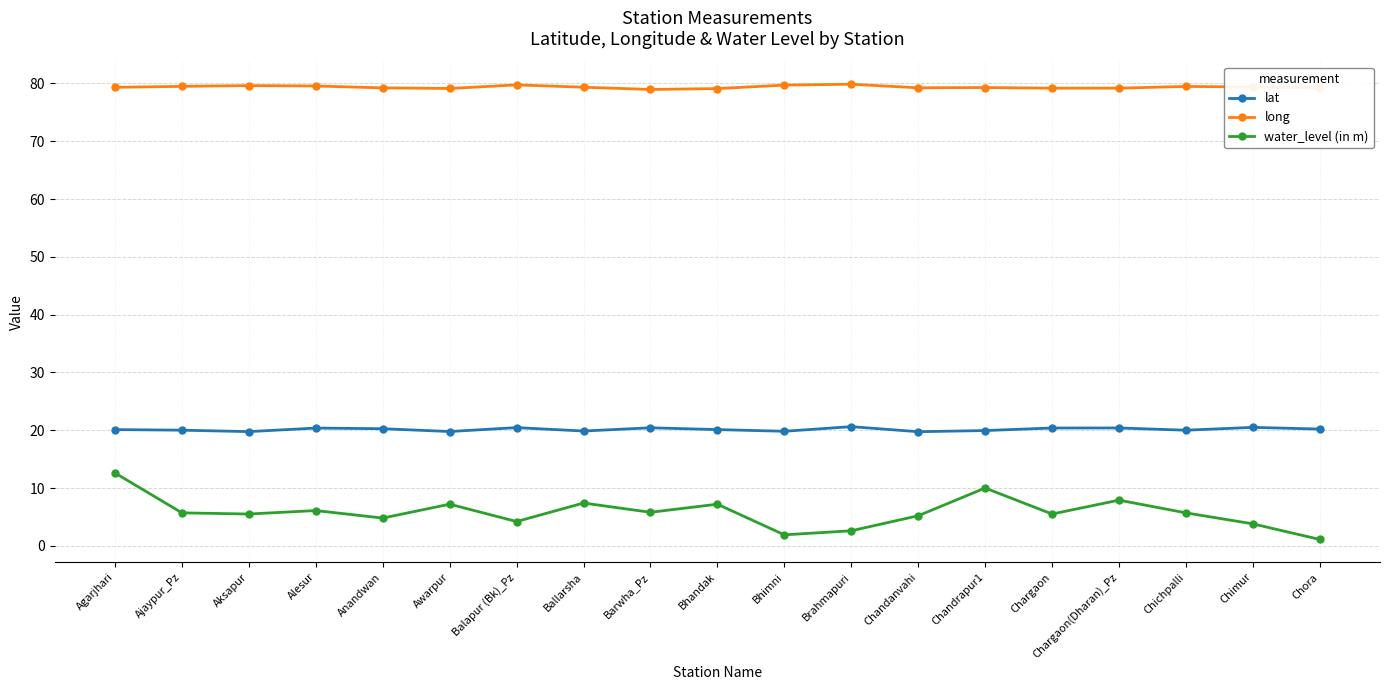

What is the difference between the second highest and second lowest values in the lat series?

0.7